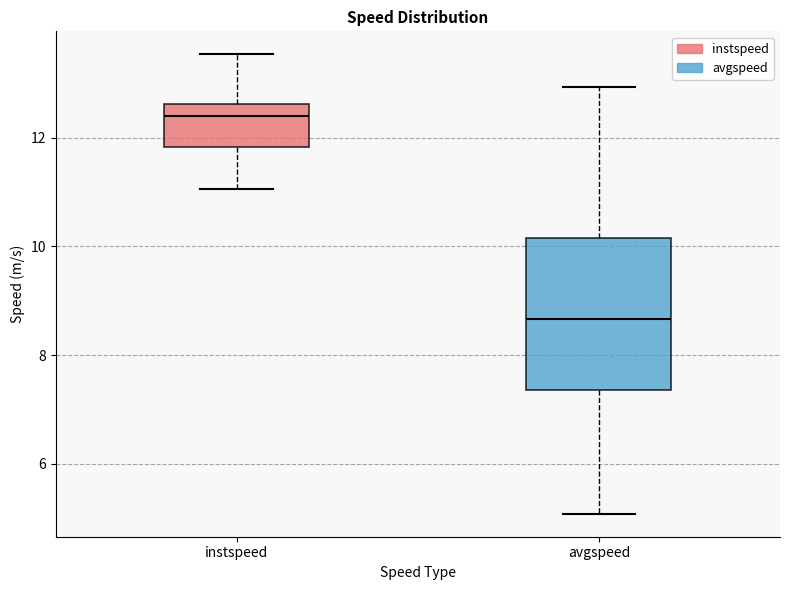

Reading left to right, read every box against the y-axis: the position of its median line, the range the box covers, and the ends of its whiskers. The values are not printed on the chart, so give them approximately, as read against the axis.

instspeed: median 12.4, box 11.8 to 12.6, whiskers 11.0 to 13.6
avgspeed: median 8.6, box 7.4 to 10.2, whiskers 5.0 to 13.0